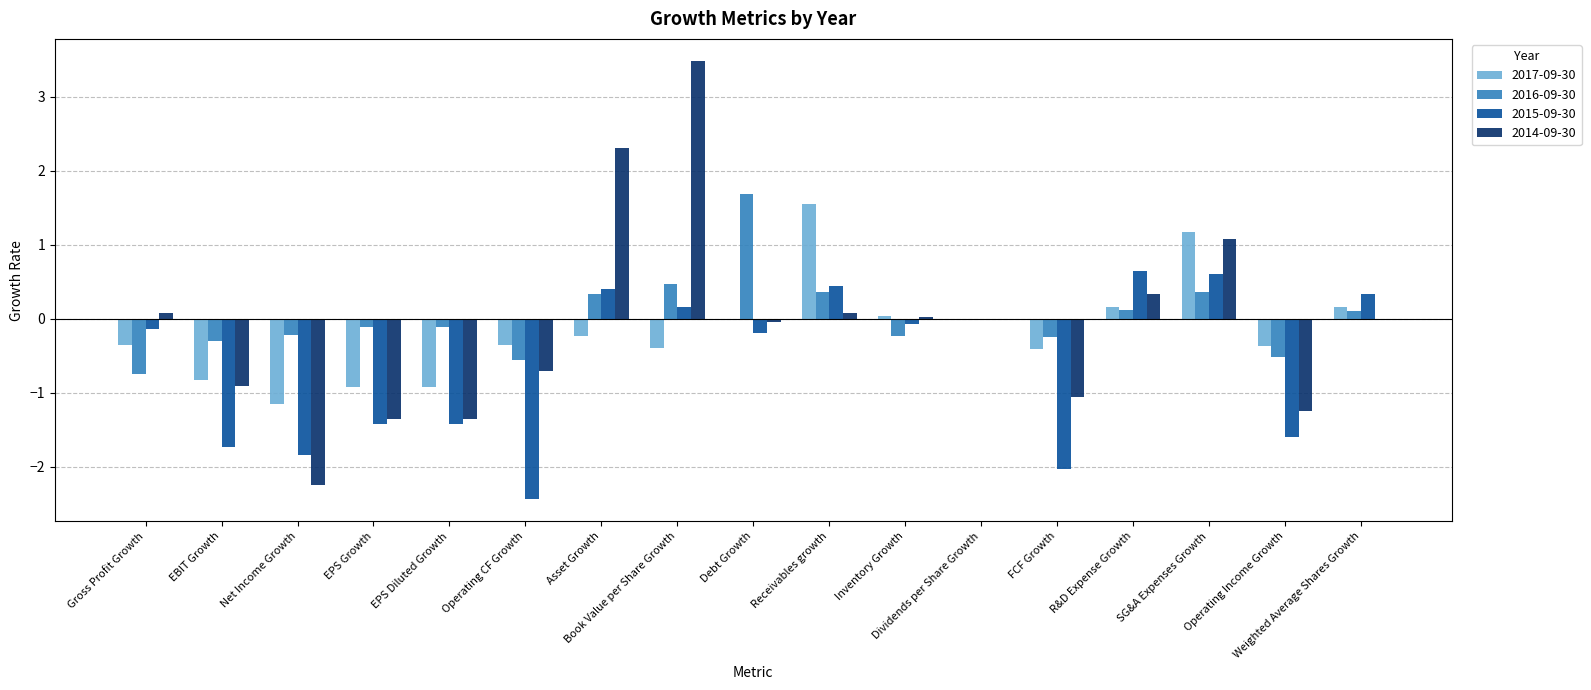

The 2014-09-30 series shows 2.4 at Weighted Average Shares Growth. True or false?

False